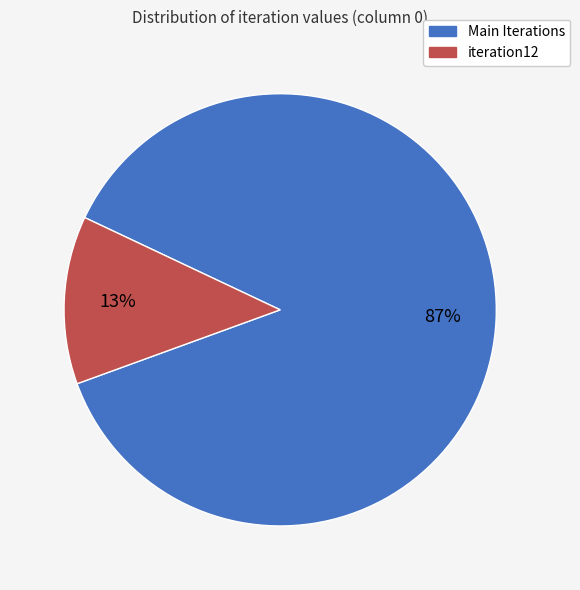

Is there any slice that represents more than half of the pie?

Yes